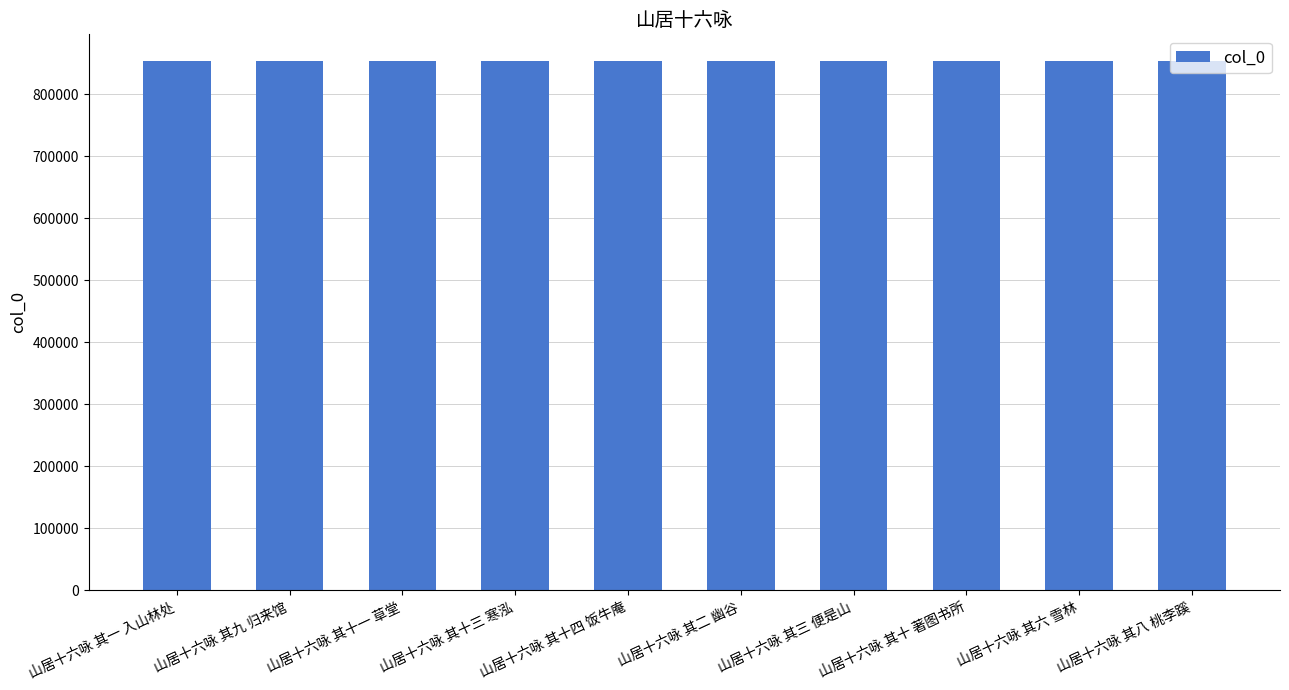

Does the chart contain any negative values?

No